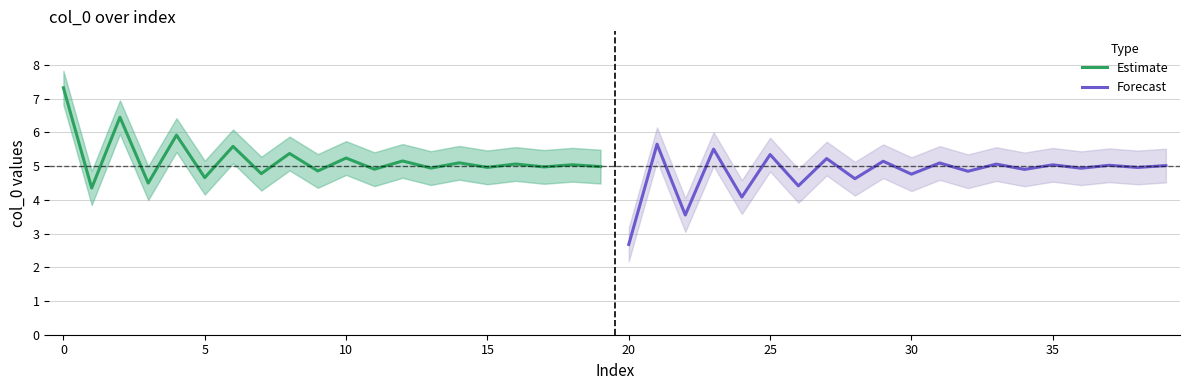

Reading left to right, extract all data points from this chart.

Estimate: 7.3	4.3	6.4	4.5	5.9	4.7	5.6	4.8	5.4	4.9	5.2	4.9	5.2	4.9	5.1	5.0	5.1	5.0	5.0	5.0
Forecast: 2.7	5.7	3.6	5.5	4.1	5.3	4.4	5.2	4.6	5.1	4.8	5.1	4.8	5.1	4.9	5.0	4.9	5.0	5.0	5.0